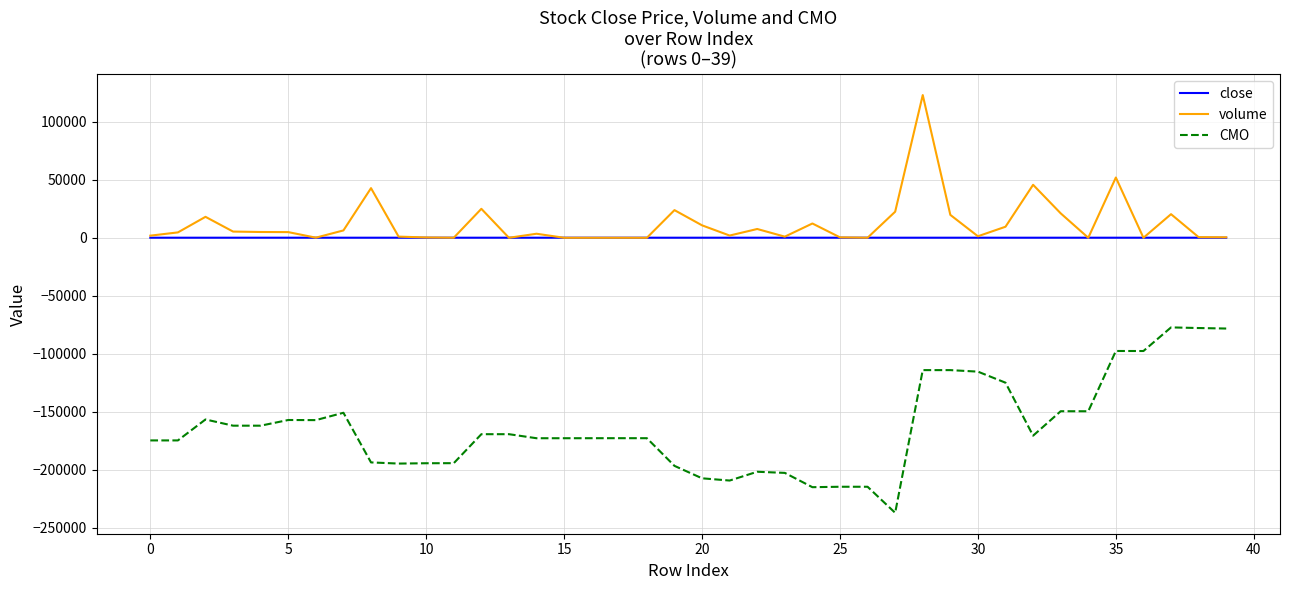

Rank the series by their maximum value, from lowest to highest.

CMO, close, volume